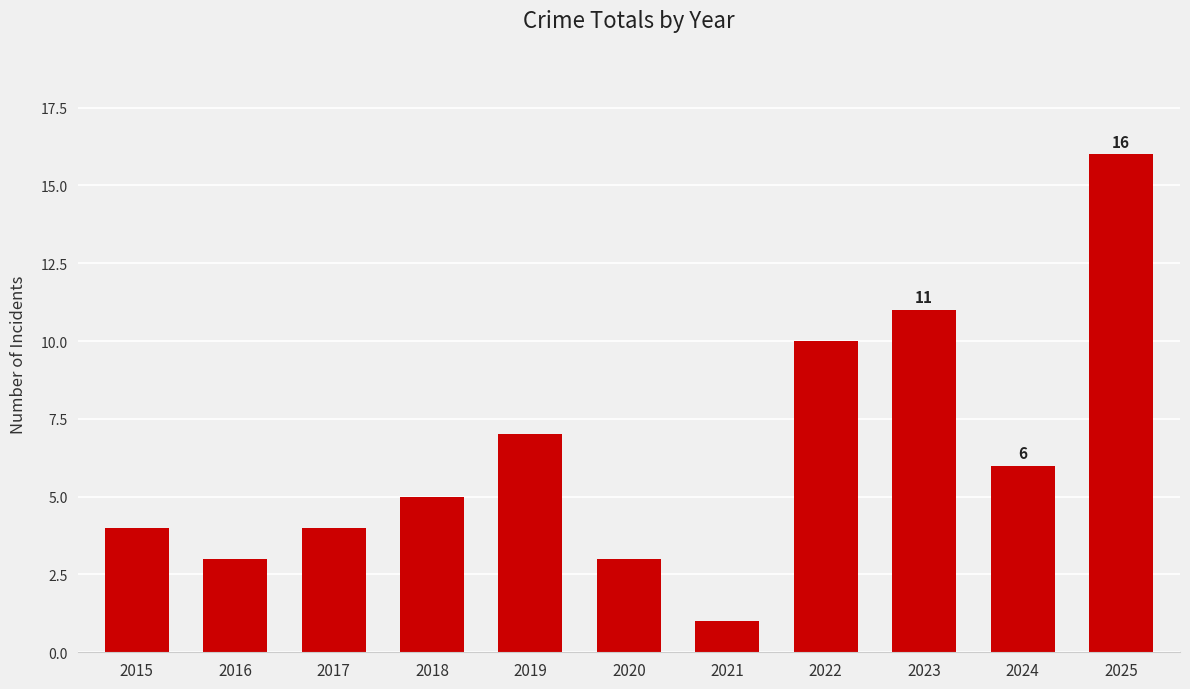

Is it true that the value at 2023 is 5?

False